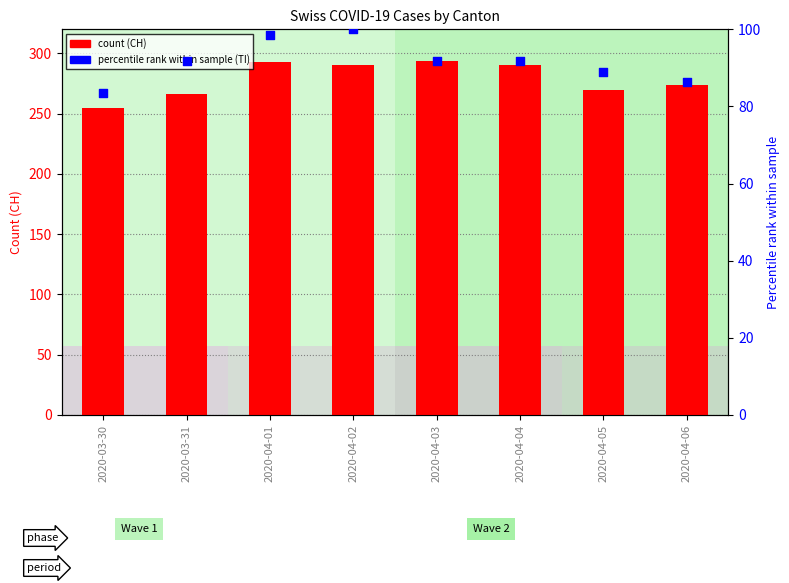

At how many categories does at least one series exceed 167?

8